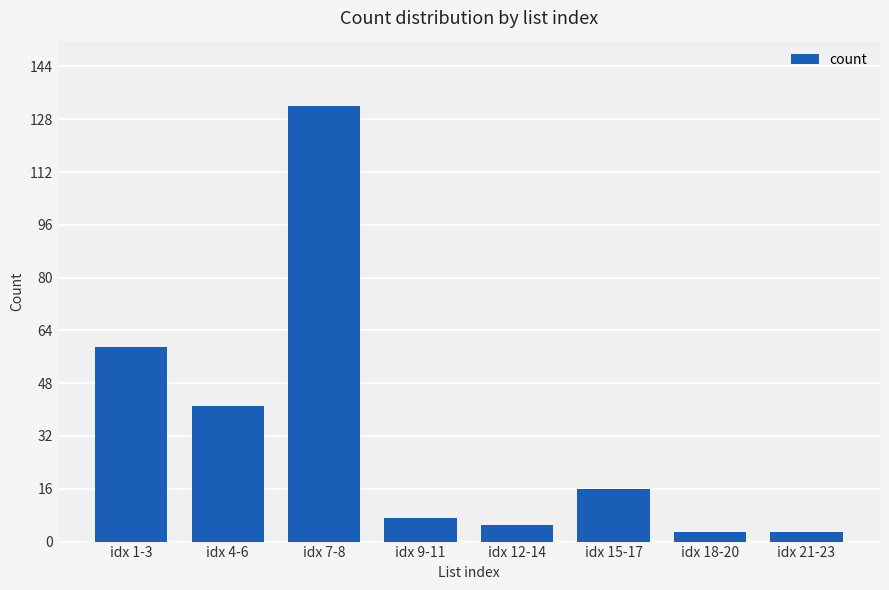

True or false: the data shows 2 at idx 9-11.

False